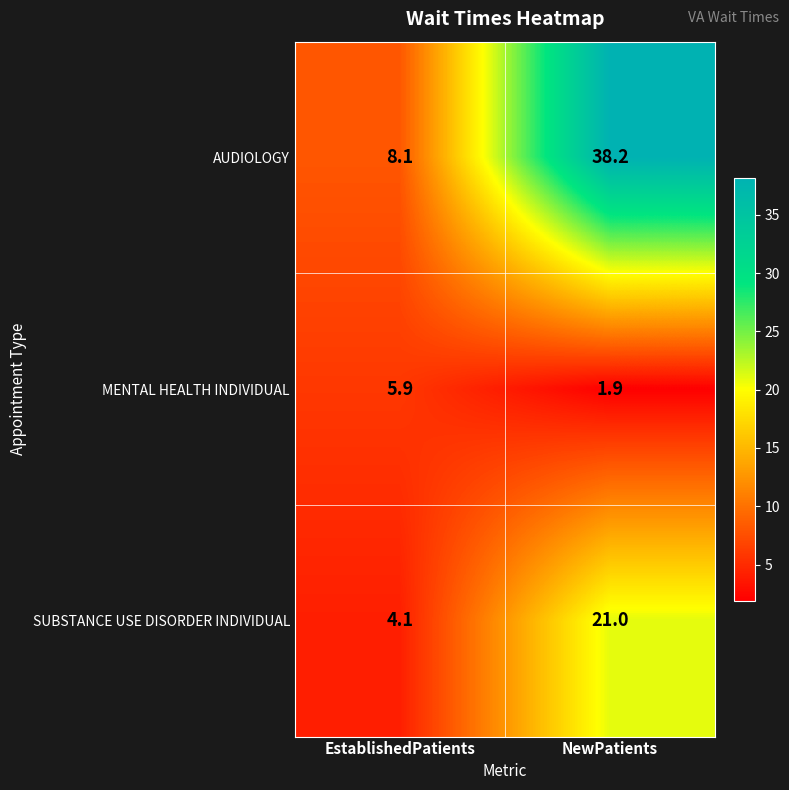

At which label does MENTAL HEALTH INDIVIDUAL reach its peak?

EstablishedPatients